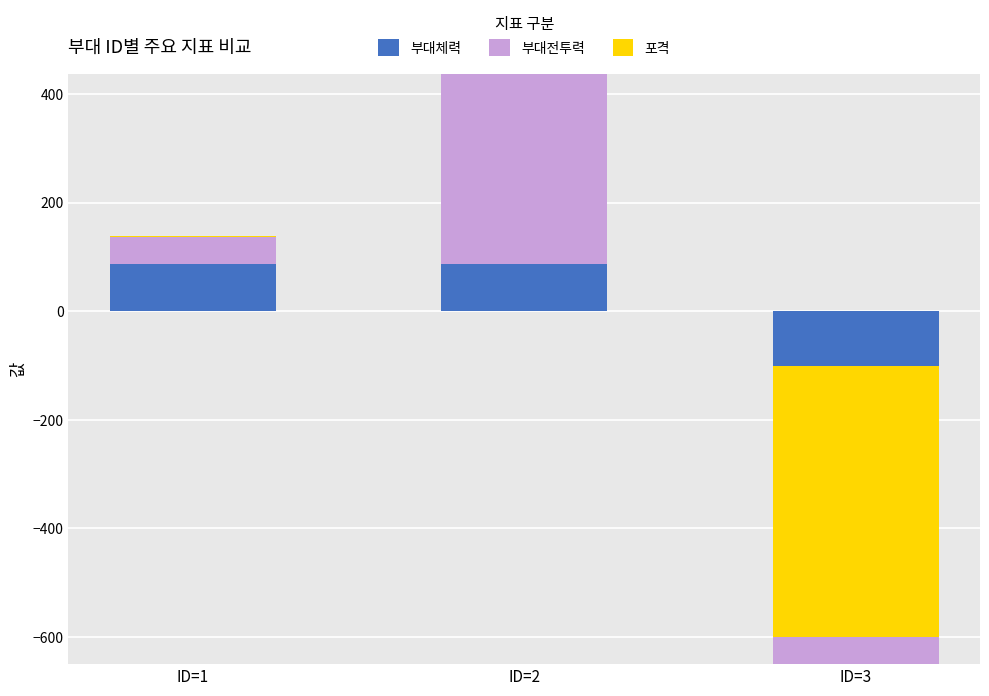

Between ID=1 and ID=2, which series saw the biggest shift?

부대전투력